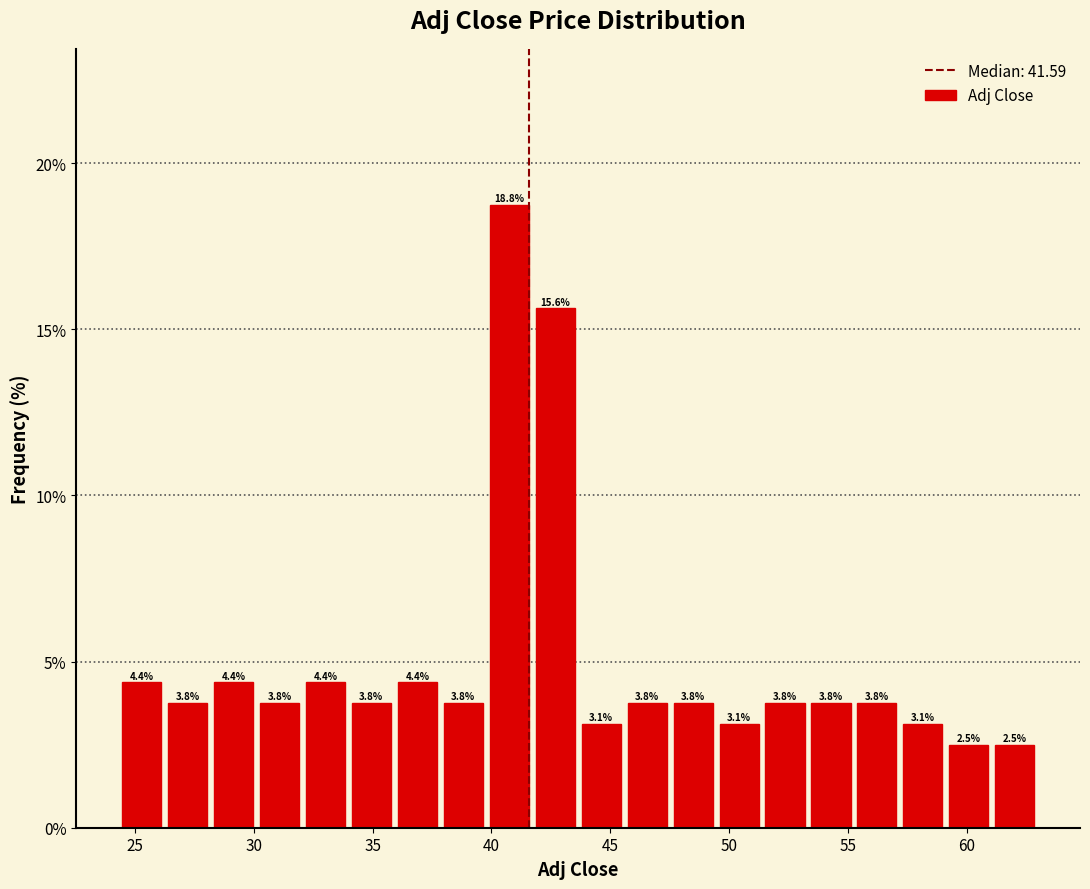

Read against the x-axis, roughly where is the centre of the tallest bar?

40.5